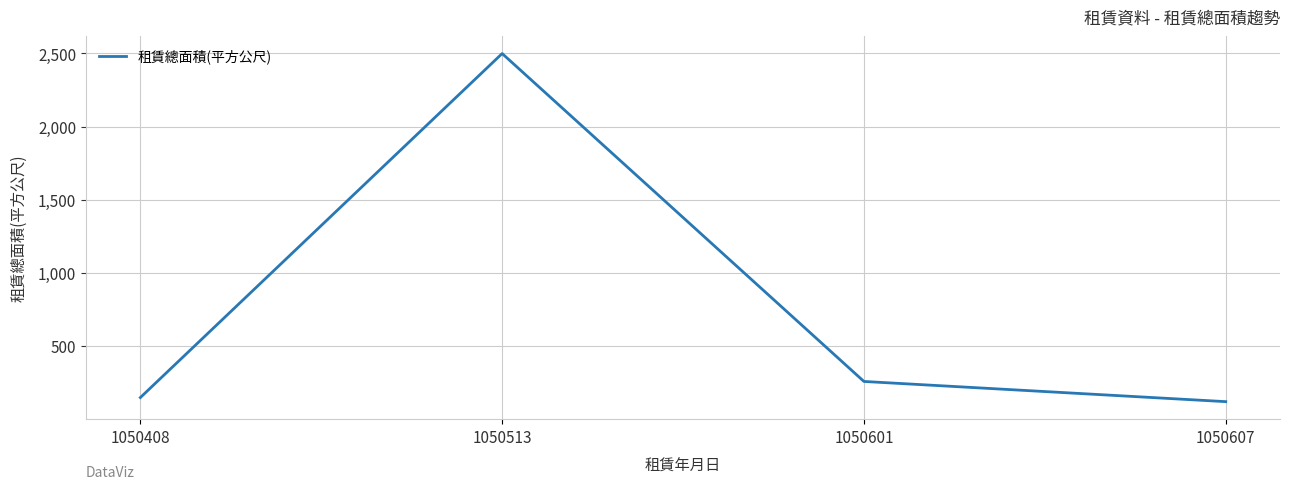

Reading left to right, transcribe all the data shown in this chart.

1050408=148.0	1050513=2499.1	1050601=258.0	1050607=120.0